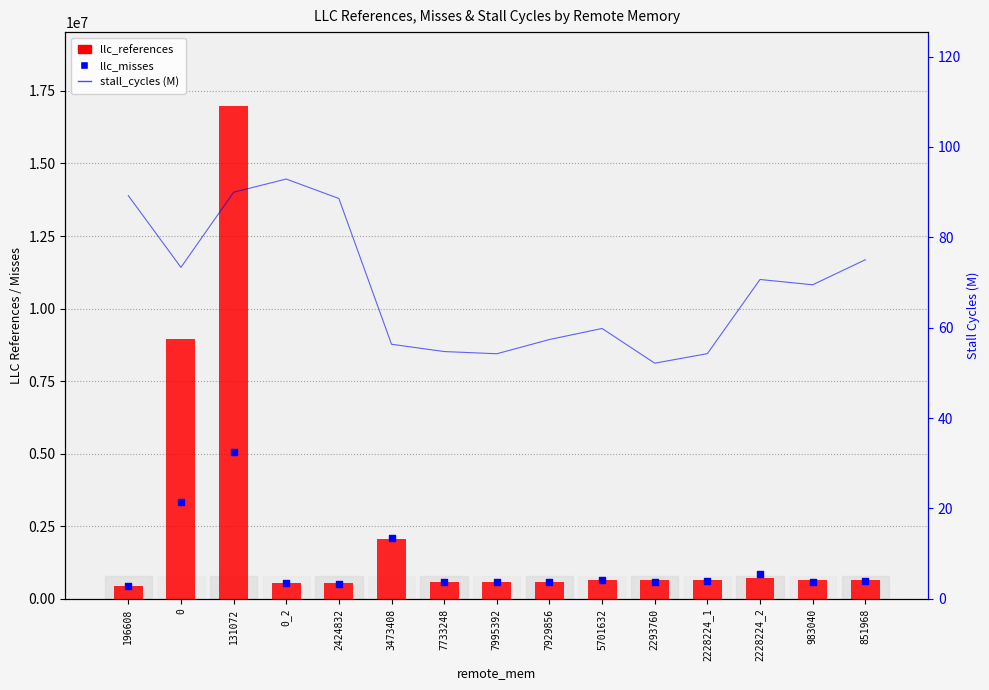

Which series contains the highest Y value?

llc_references